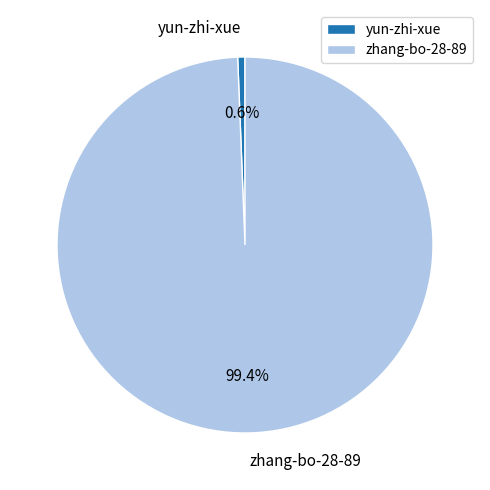

What percentage is the yun-zhi-xue slice, to the nearest percent?

1%